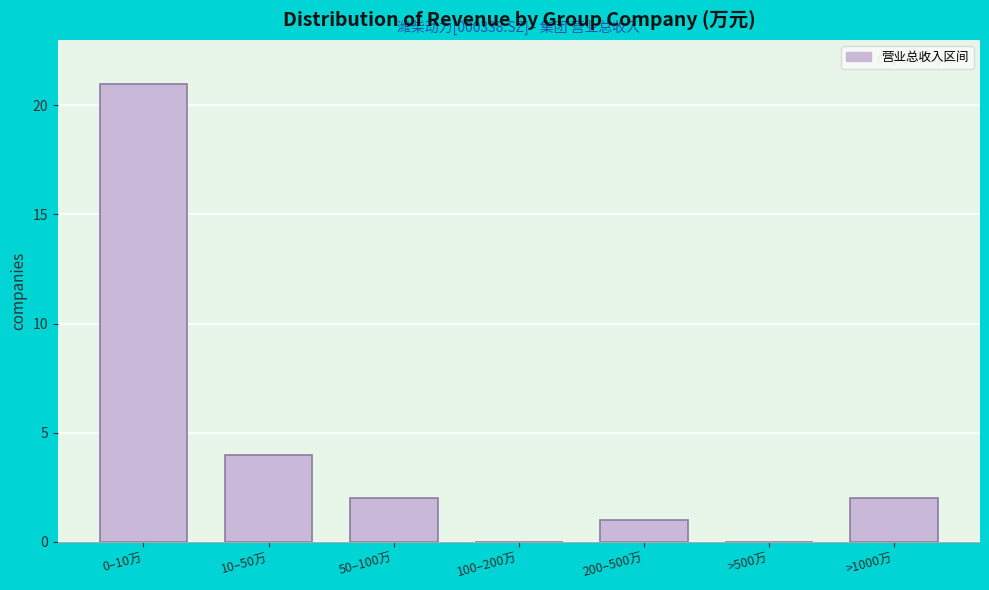

Reading left to right, what are all the values shown in this chart?

0–10万=21	10–50万=4	50–100万=2	100–200万=0	200–500万=1	>500万=0	>1000万=2